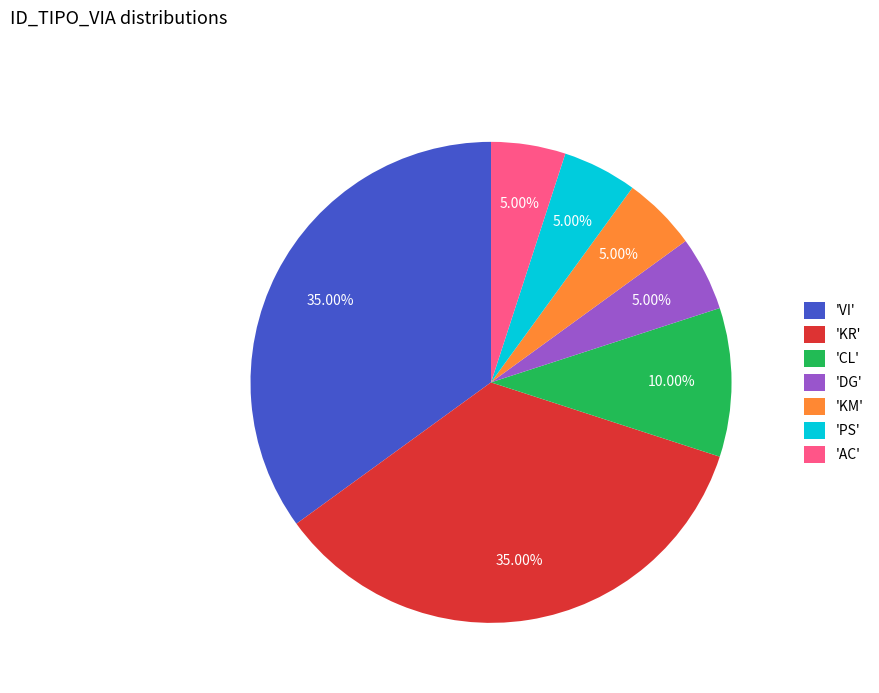

Do 'PS' and 'KM' together represent more than half of the pie?

No